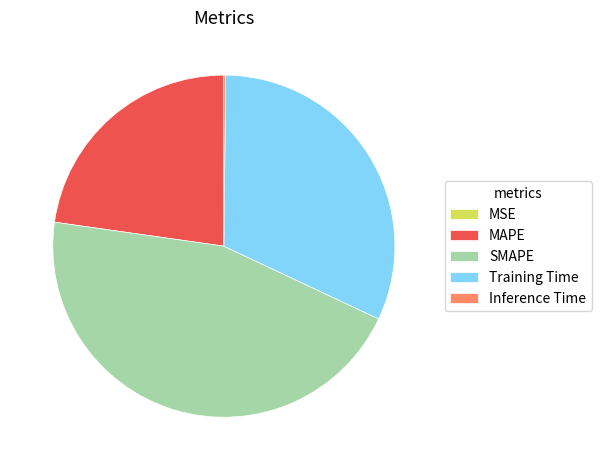

Which slice is the largest?

SMAPE